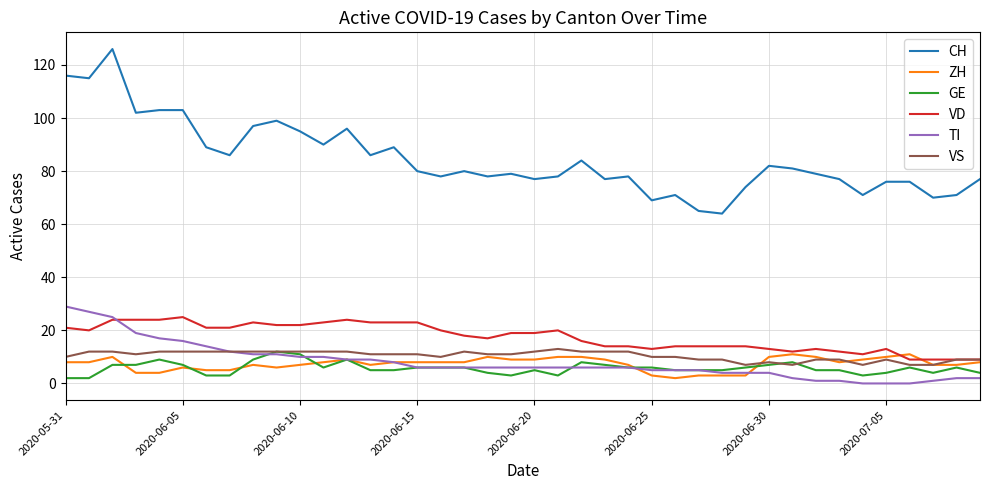

What is the greatest value displayed?

126